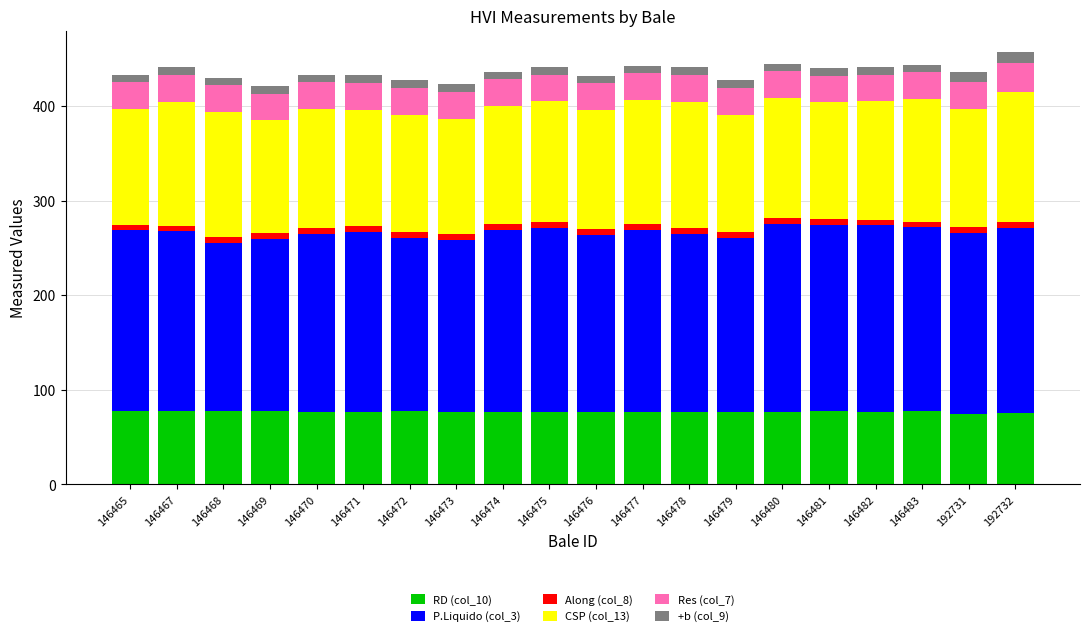

Which series changed the most between 146482 and 192731?

P.Liquido (col_3)